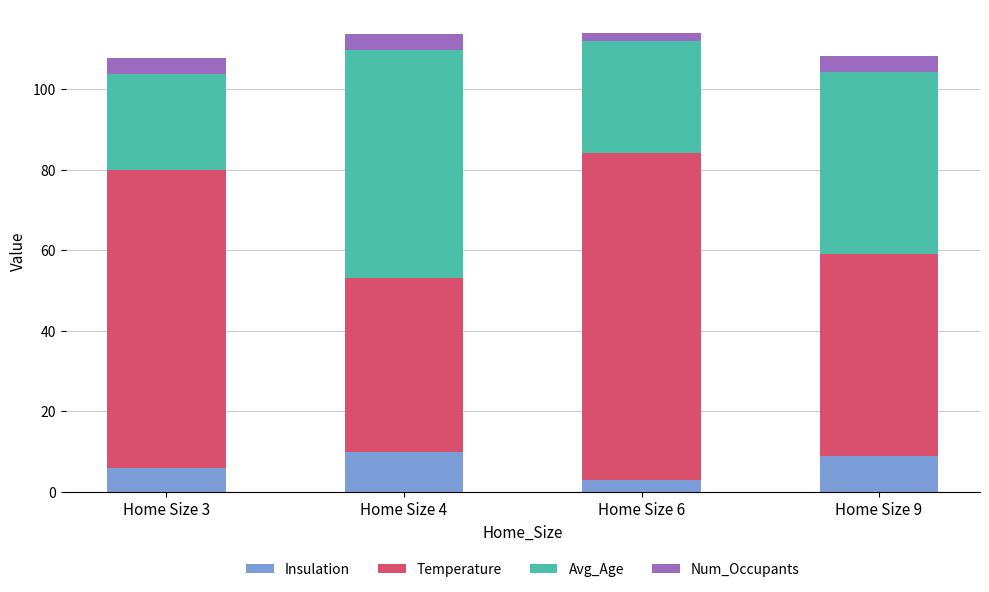

What is the approximate value of Insulation at Home Size 4?

10.0